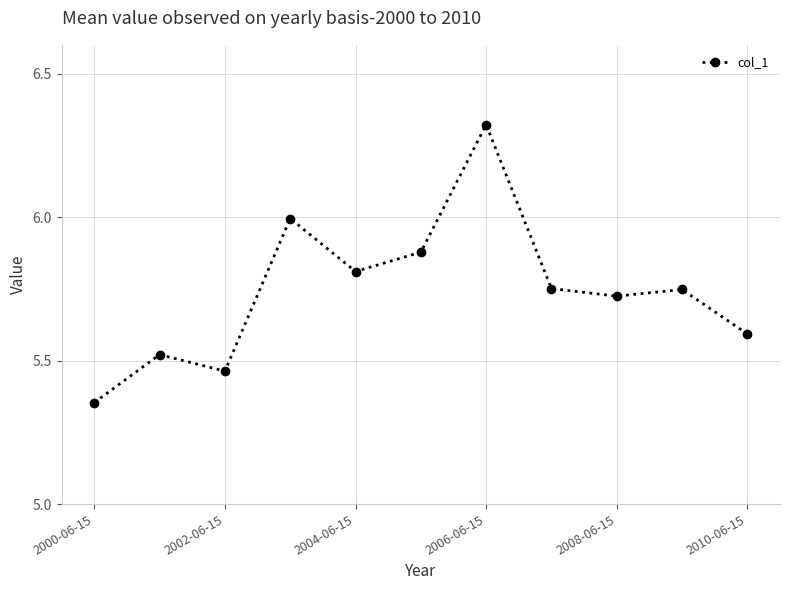

What is the sum of all values?

63.2